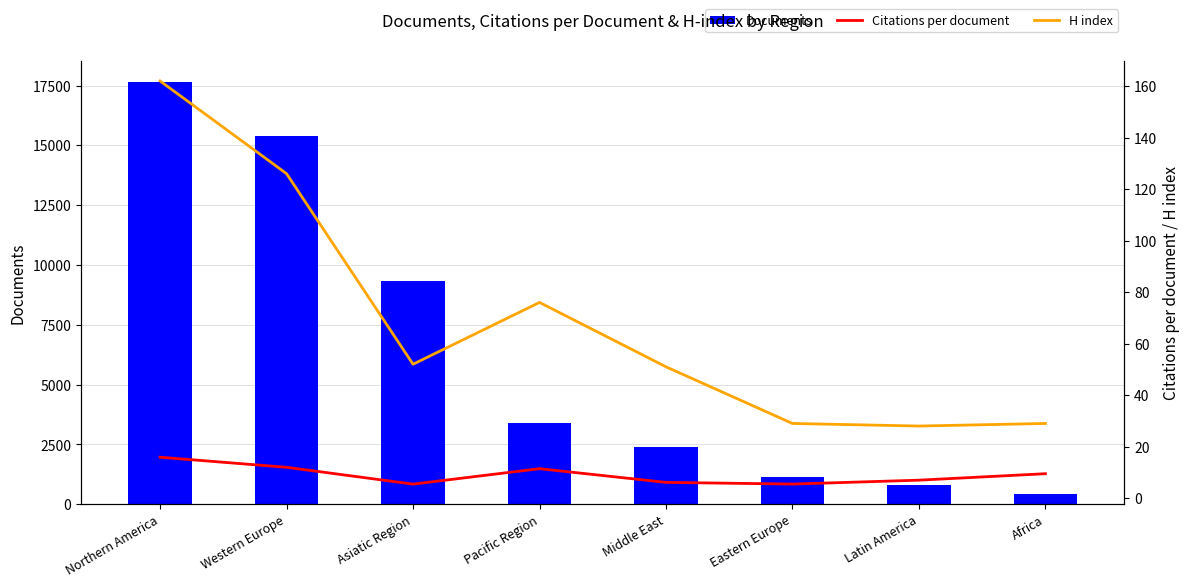

What is the maximum value shown in the chart?

17653.0